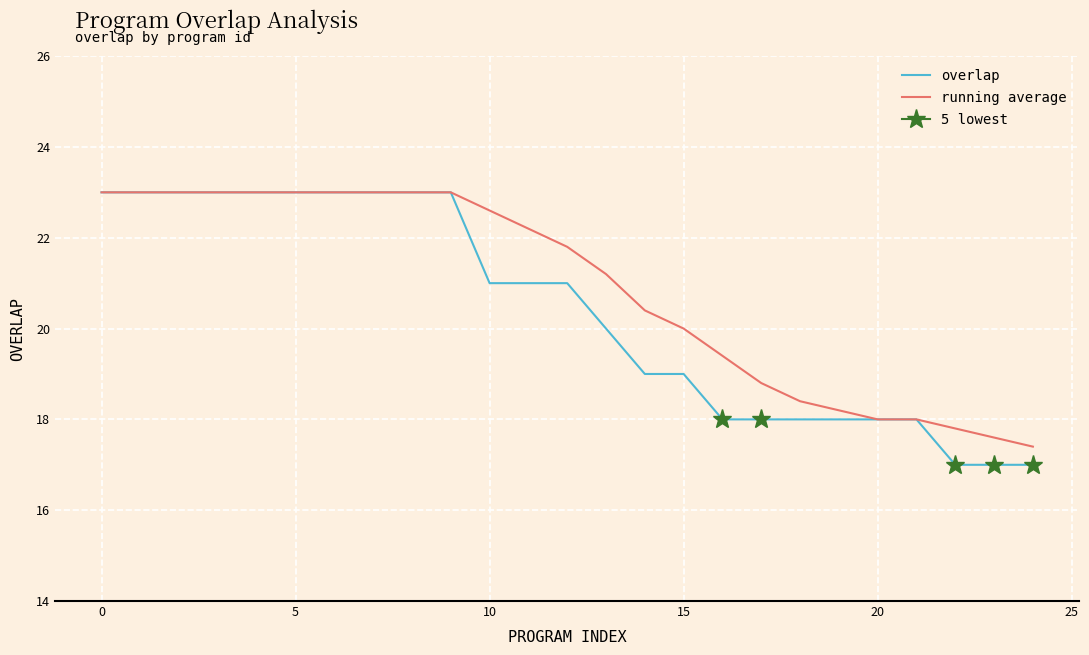

What is the label of the 22nd point from the left?

21